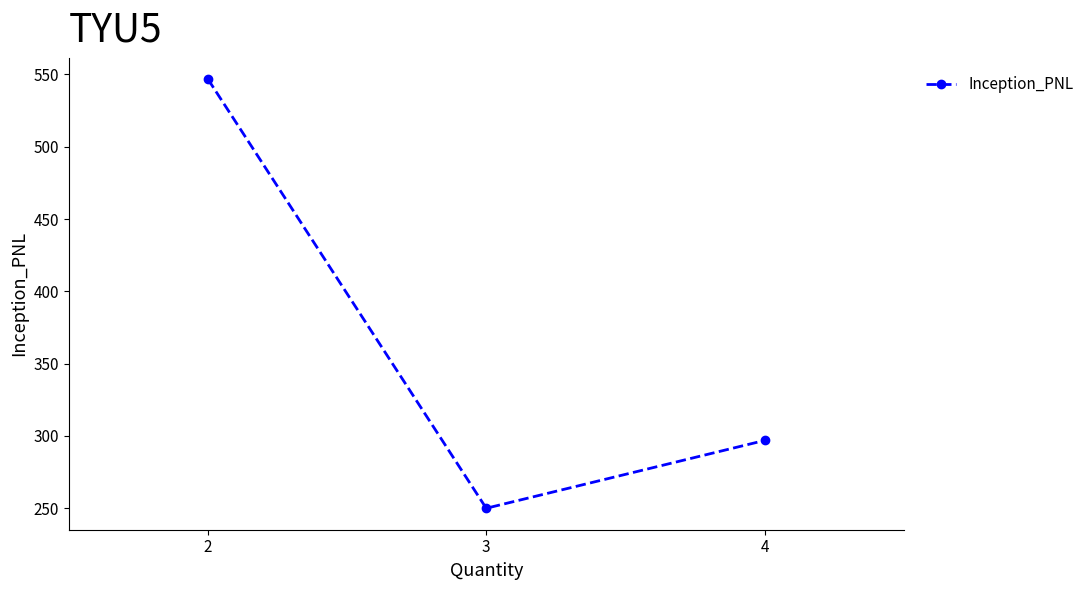

What is the difference between the maximum and second lowest values?

250.0